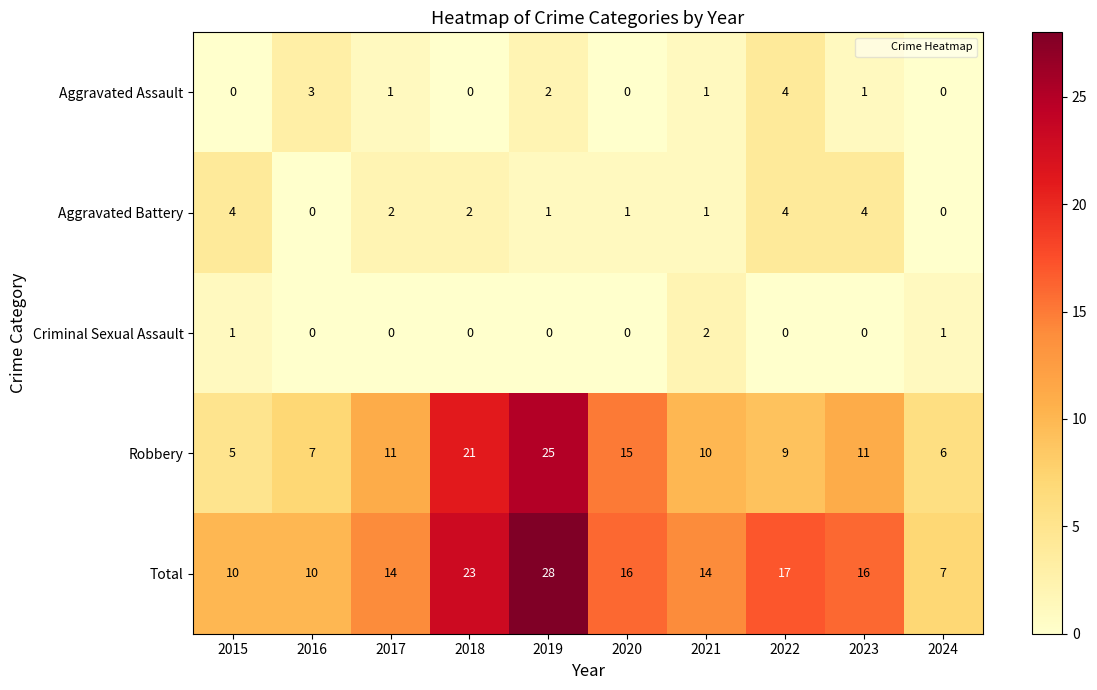

What is the total value across all series at 2023?

32